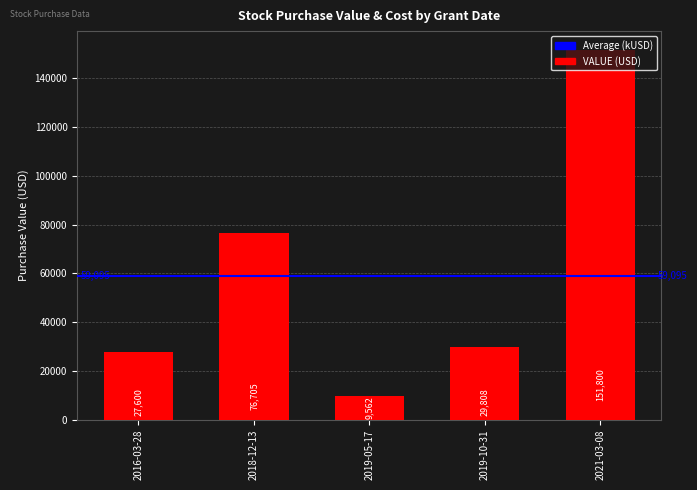

Which label corresponds to the largest value in the chart?

2021-03-08